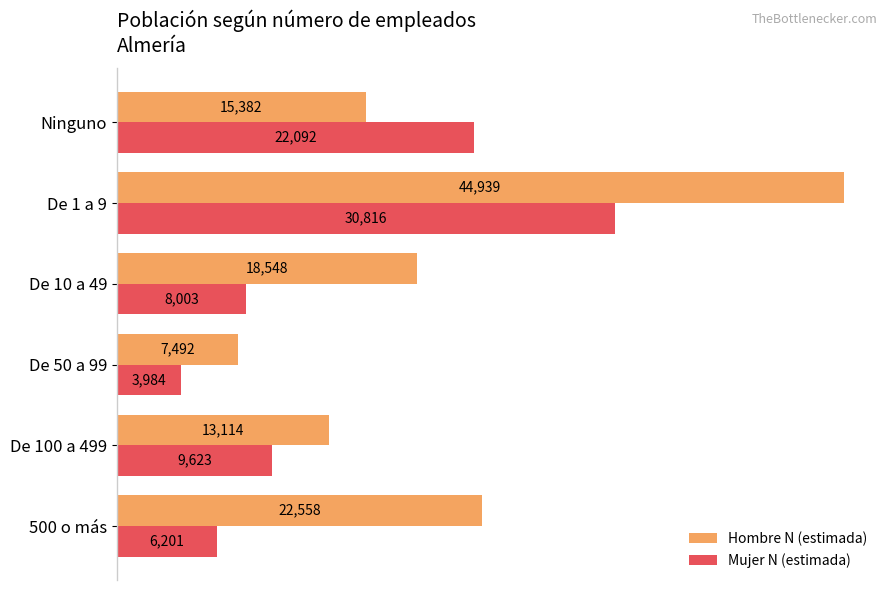

What is the average value of the Hombre N (estimada) series?

20339